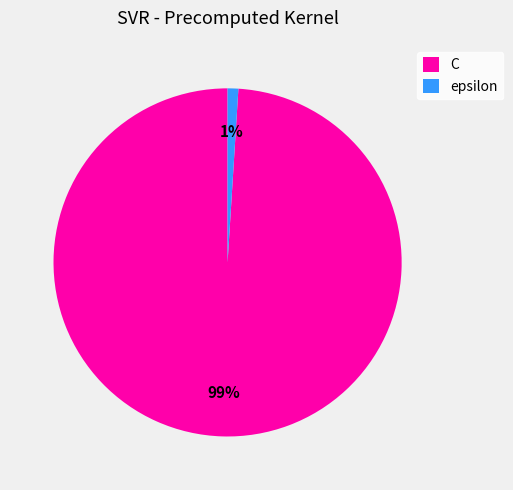

Does epsilon represent more than half of the total?

No